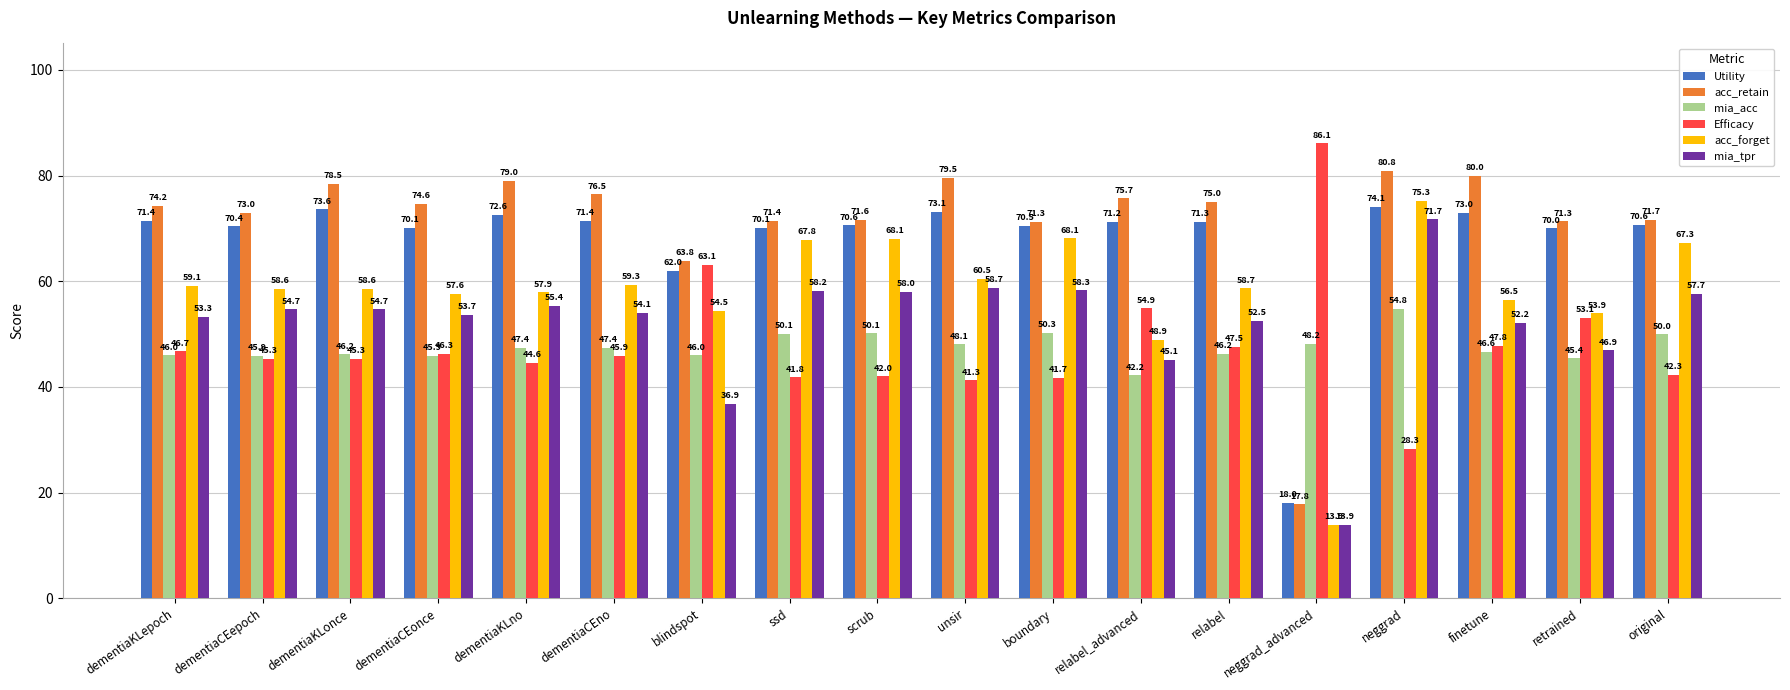

Which series has the widest spread of values?

acc_retain